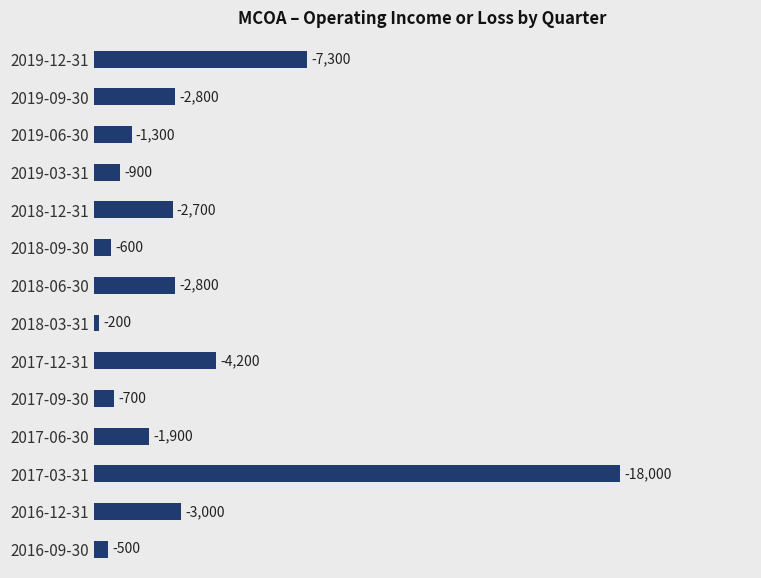

Are the bars horizontal?

Yes